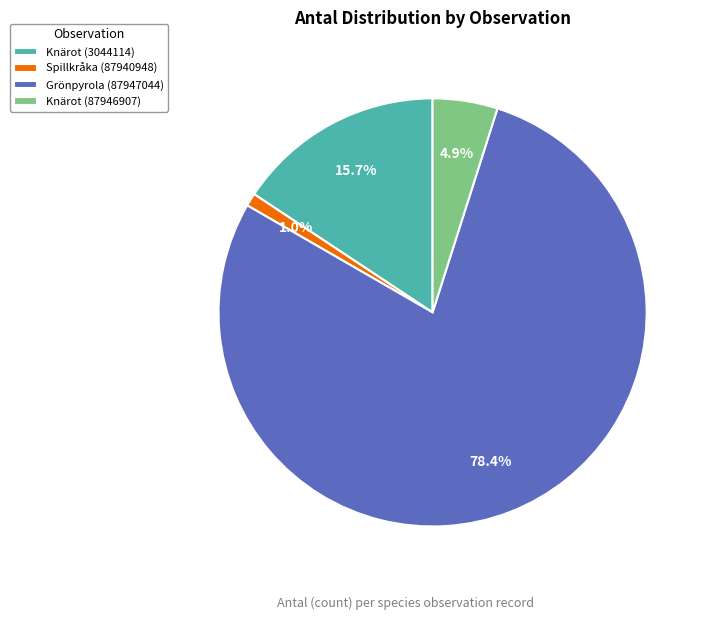

Is it true that Knärot (3044114) is 16% of the pie?

True